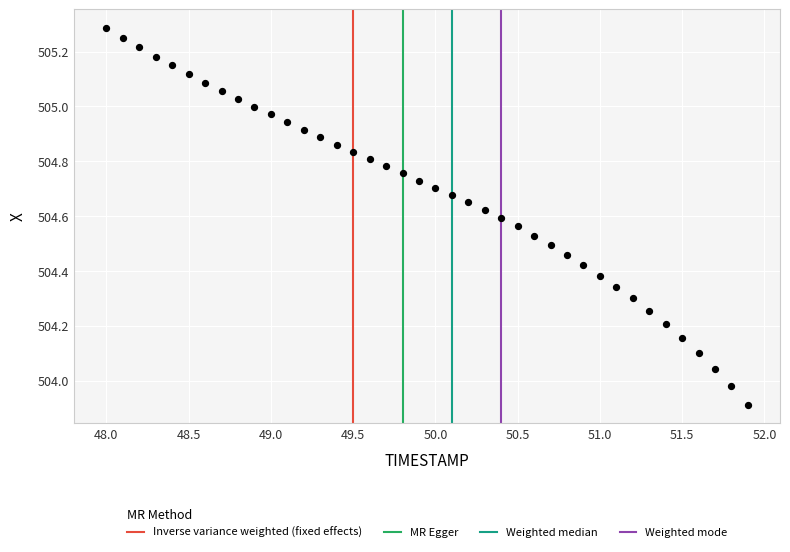

What is the range of Y values (max minus min)?

1.4